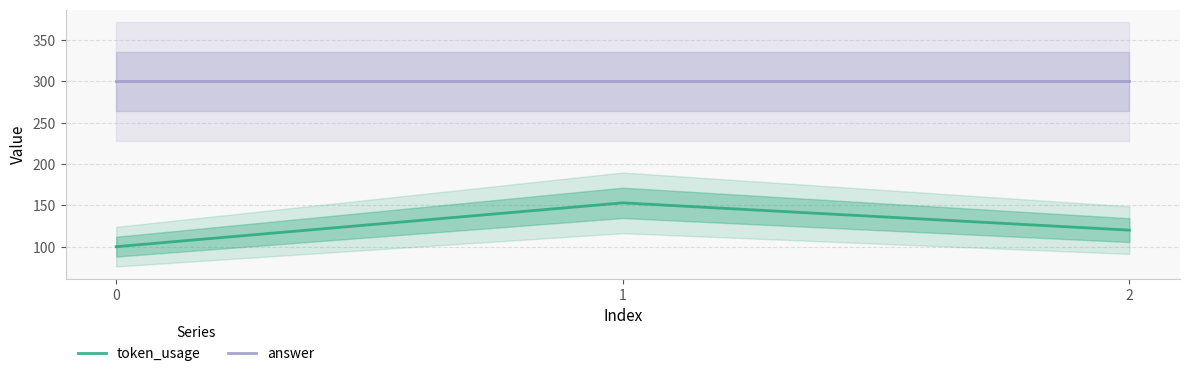

Reading right to left, list all the values displayed in this chart.

token_usage: 120	153	100
answer: 300	300	300